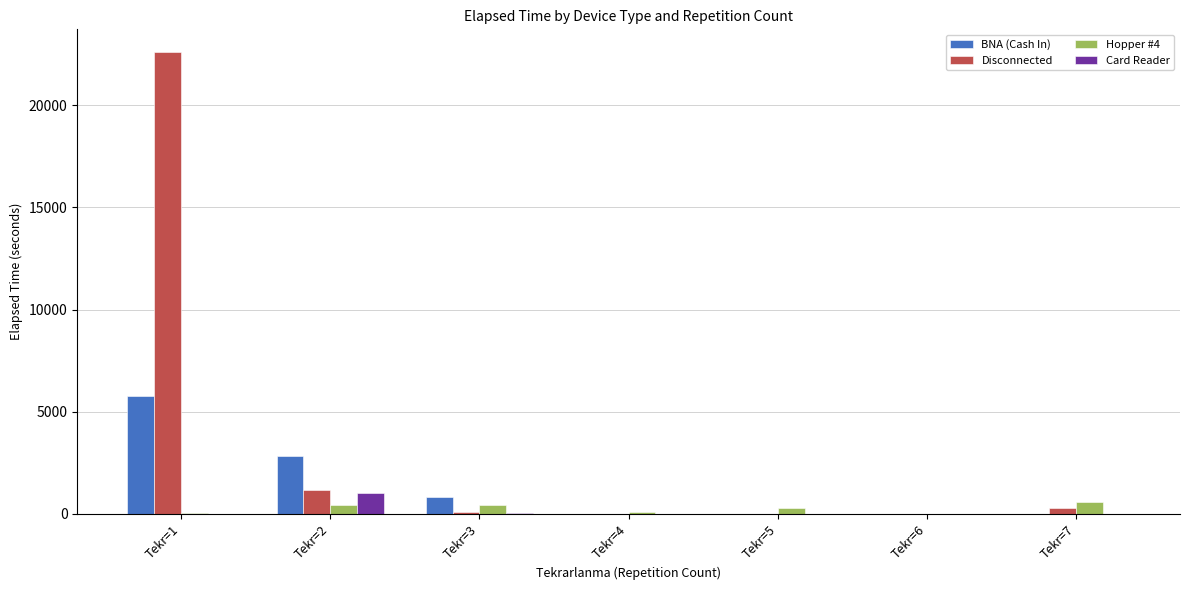

What is the maximum value shown in the chart?

22590